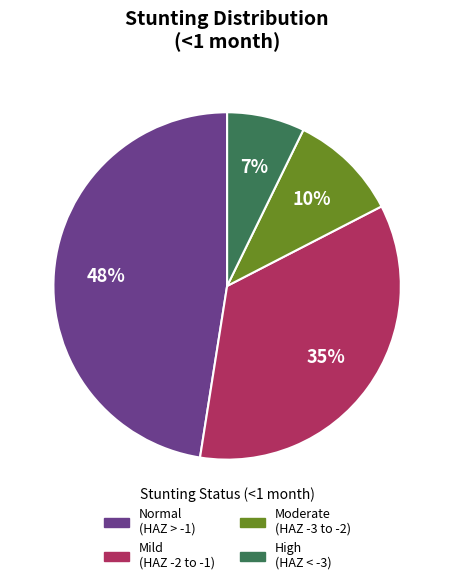

To the nearest percent, what is the average slice percentage?

25%